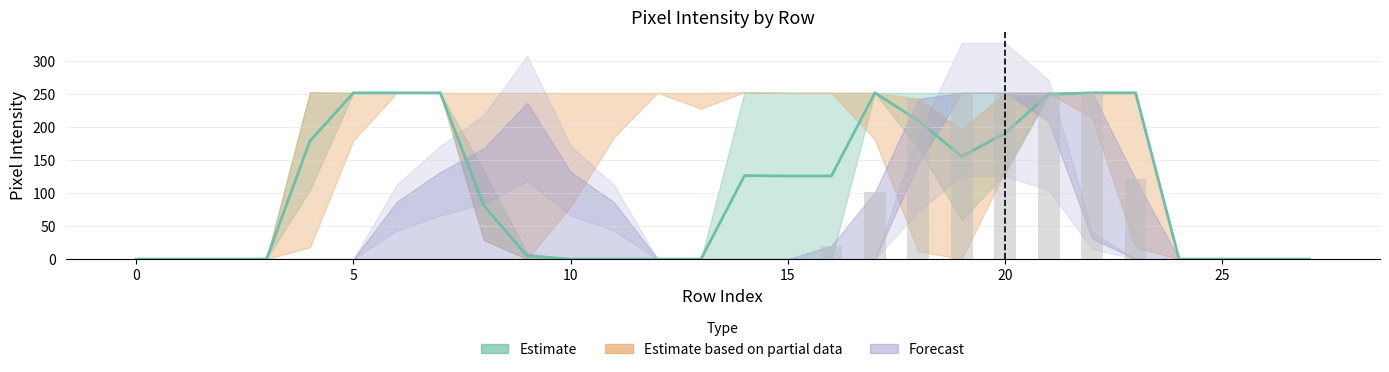

Between 16 and 25, which is larger?

16